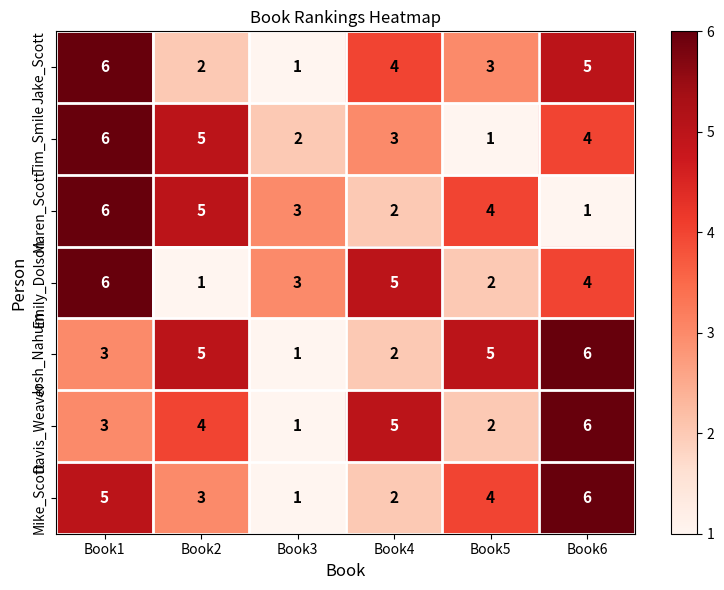

What is the sum of the Mike_Scott values at Book6 and Book3?

7